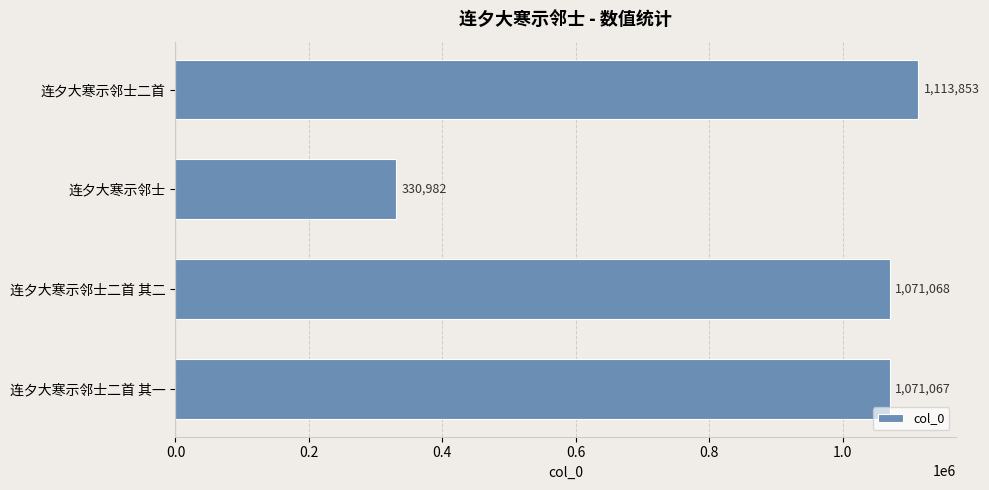

Are the bars grouped side by side (vs. stacked)?

No